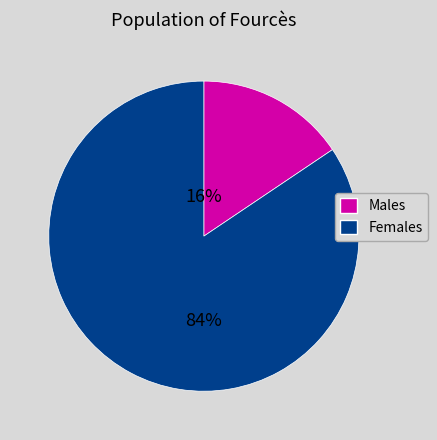

What percentage is the Males slice, to the nearest percent?

16%